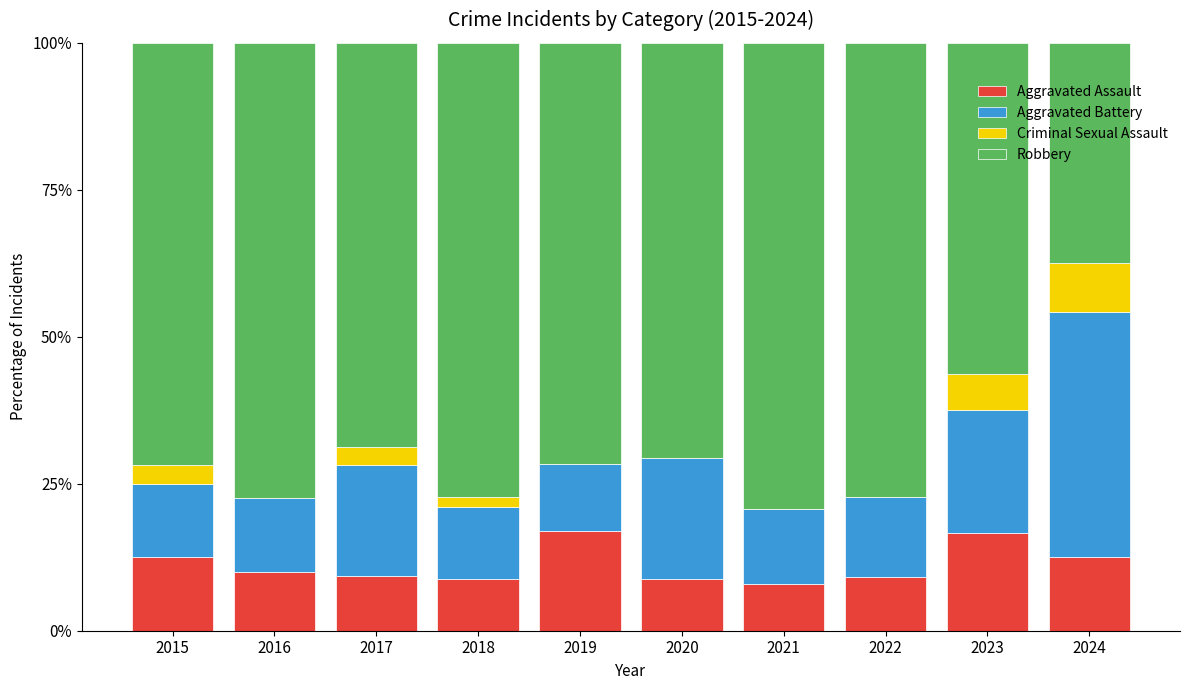

Is it true that Aggravated Assault equals 13.8 at 2022?

False